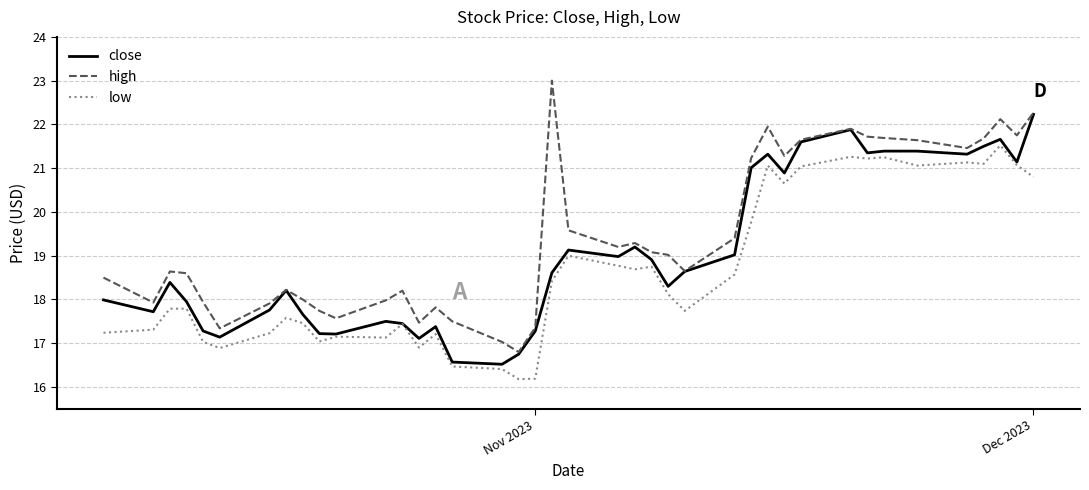

What is the lowest value of the close series?

16.5